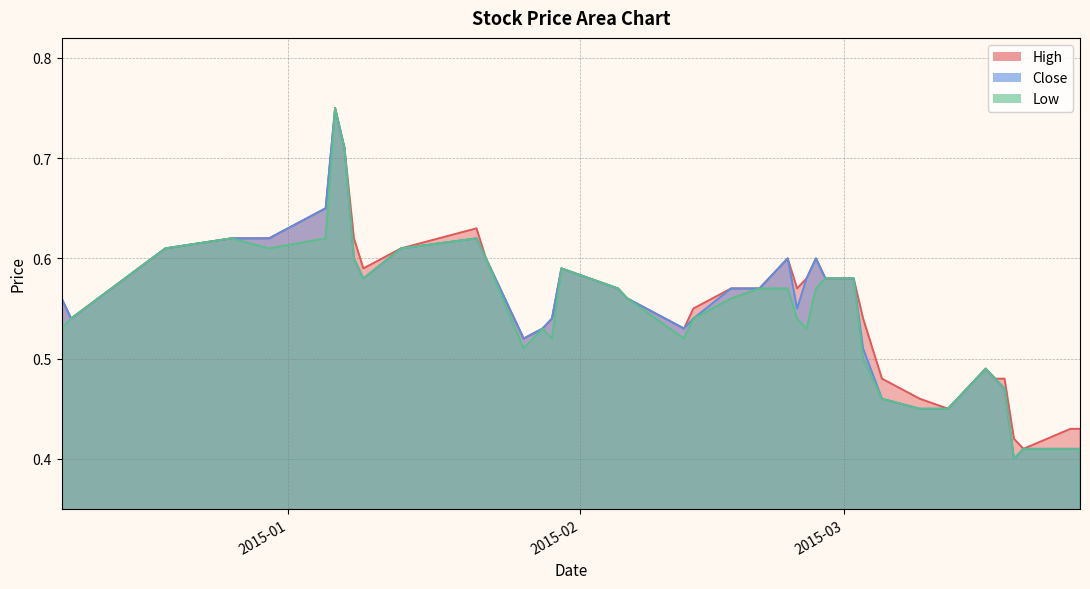

What is the difference between the High values at 2015-01-21 and 2015-03-16?

0.1